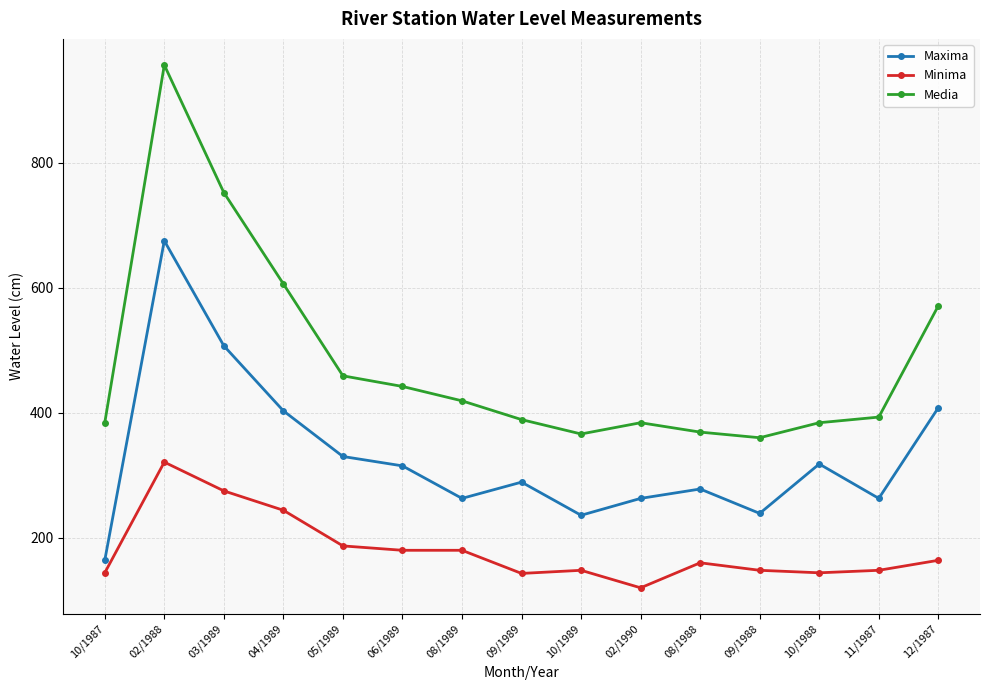

True or false: Minima and Media cross at least once.

False